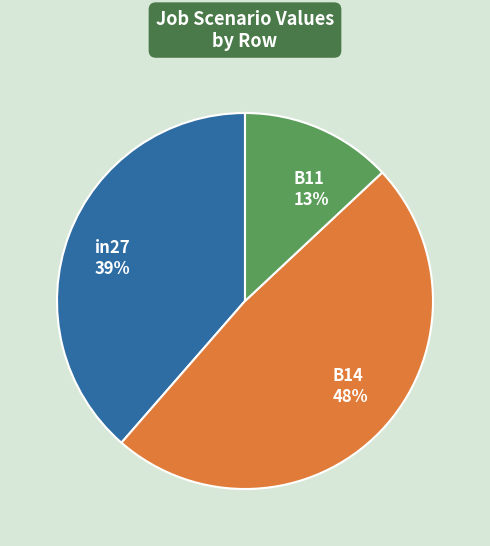

Rank the categories by value from highest to lowest.

B14, in27, B11